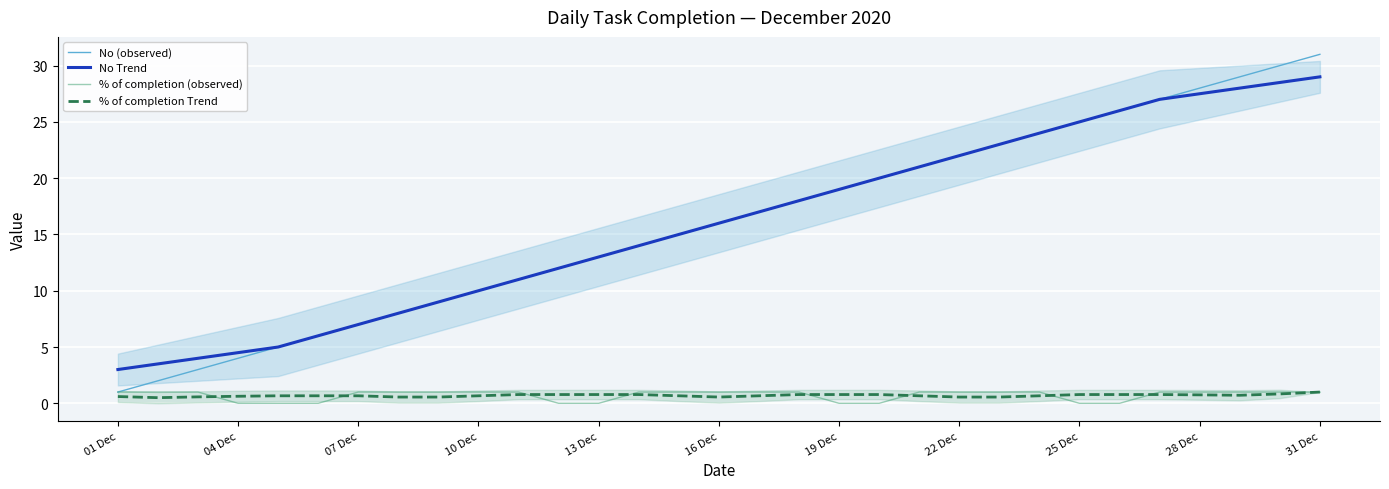

What is the highest value of the % of completion (observed) series?

1.0